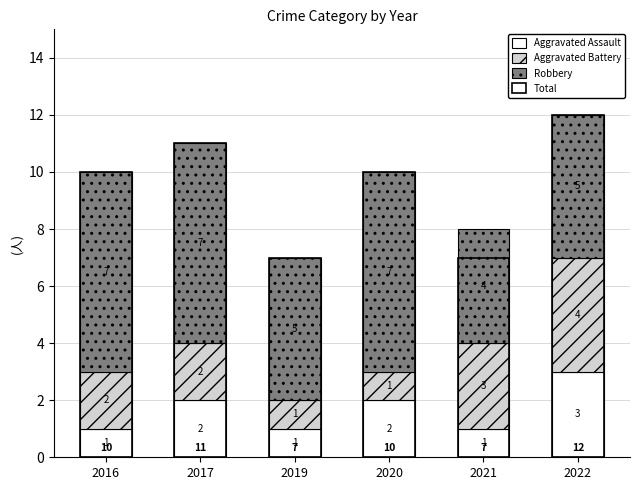

What is the lowest value of the Aggravated Assault series?

1